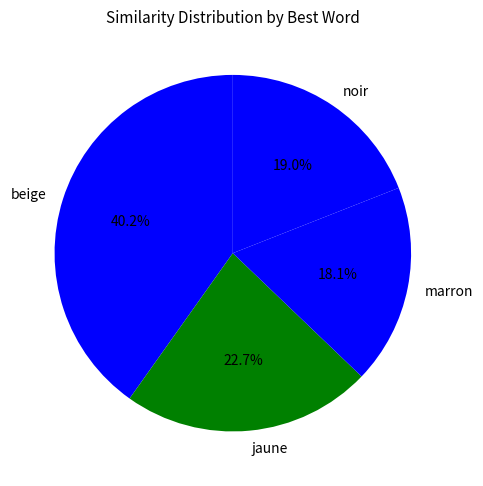

Which category has the smallest portion of the pie?

marron